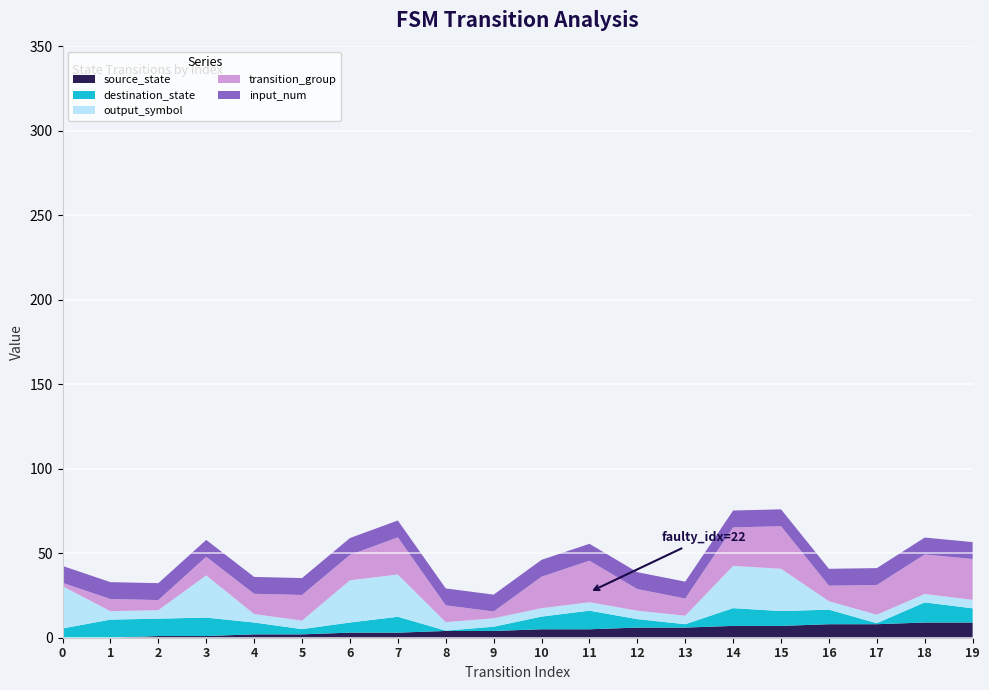

The source_state series shows 0.0 at 0. True or false?

True